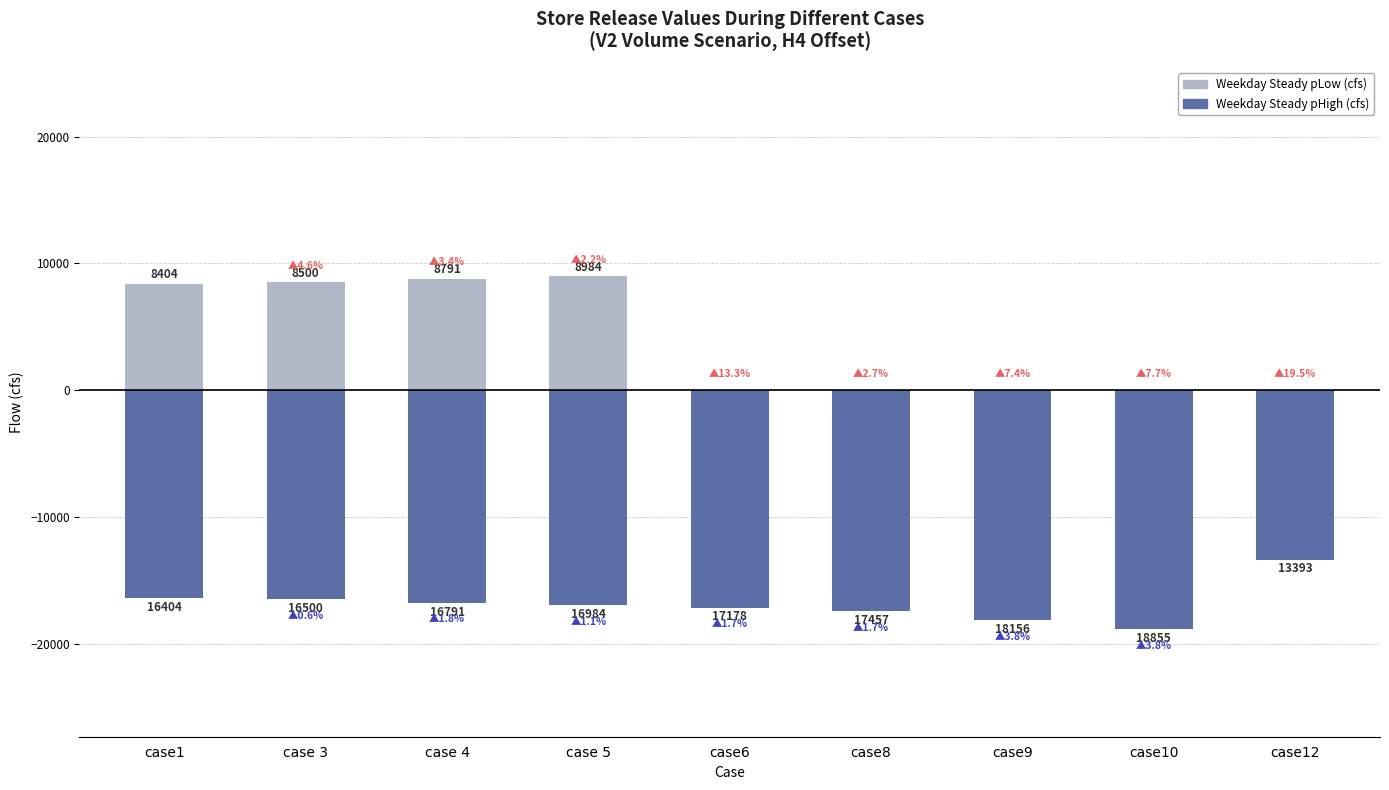

Count the number of categories in the chart.

9